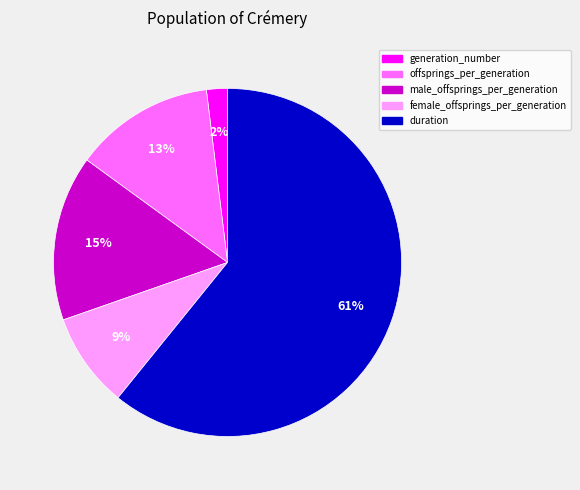

How many slices are in this pie chart?

5